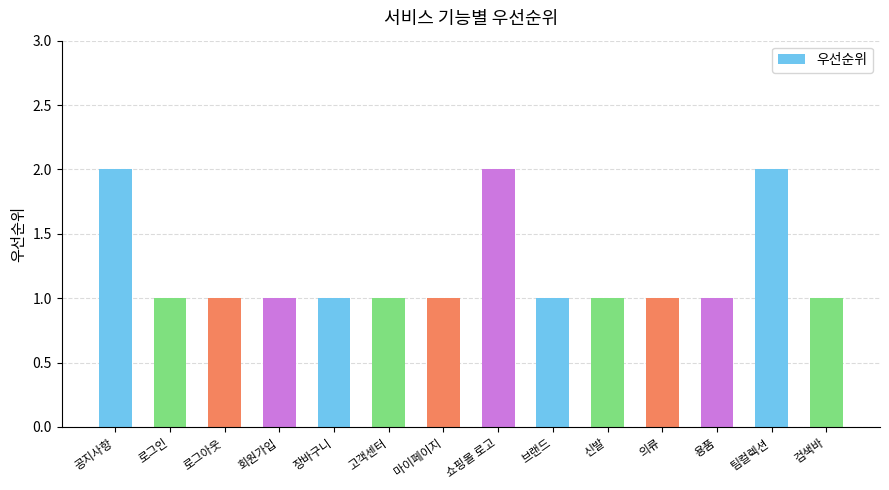

What position from the right is 로그아웃?

12